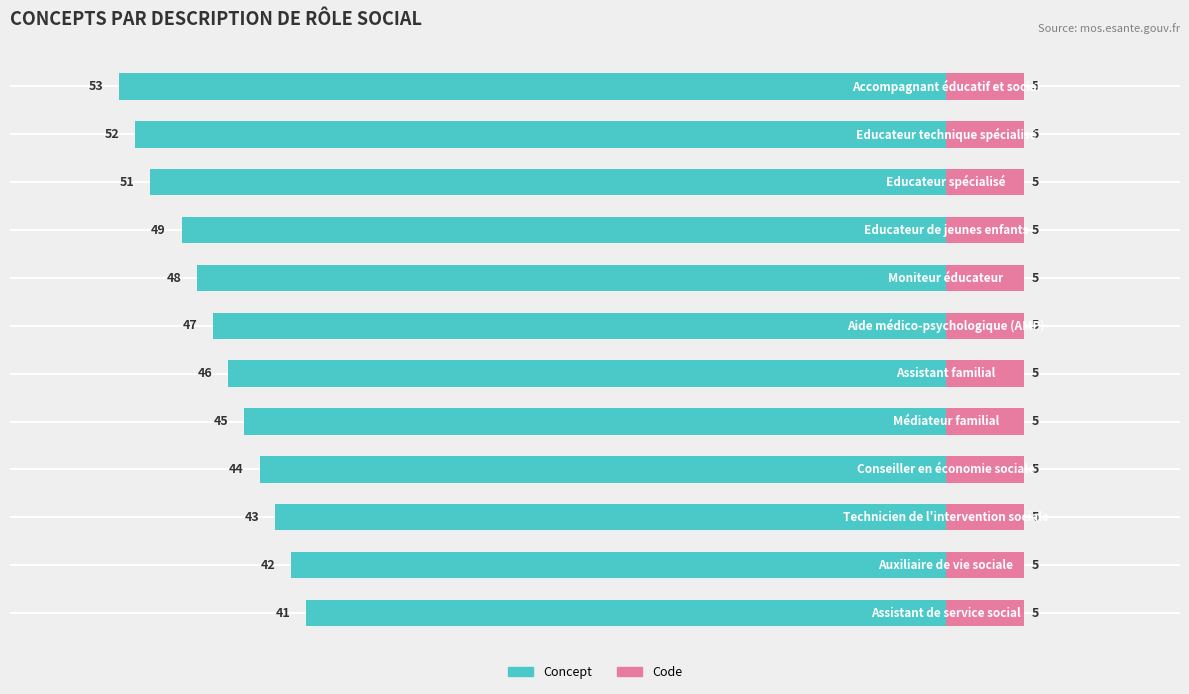

What is the difference between the maximum and minimum values in the Concept series?

12.0